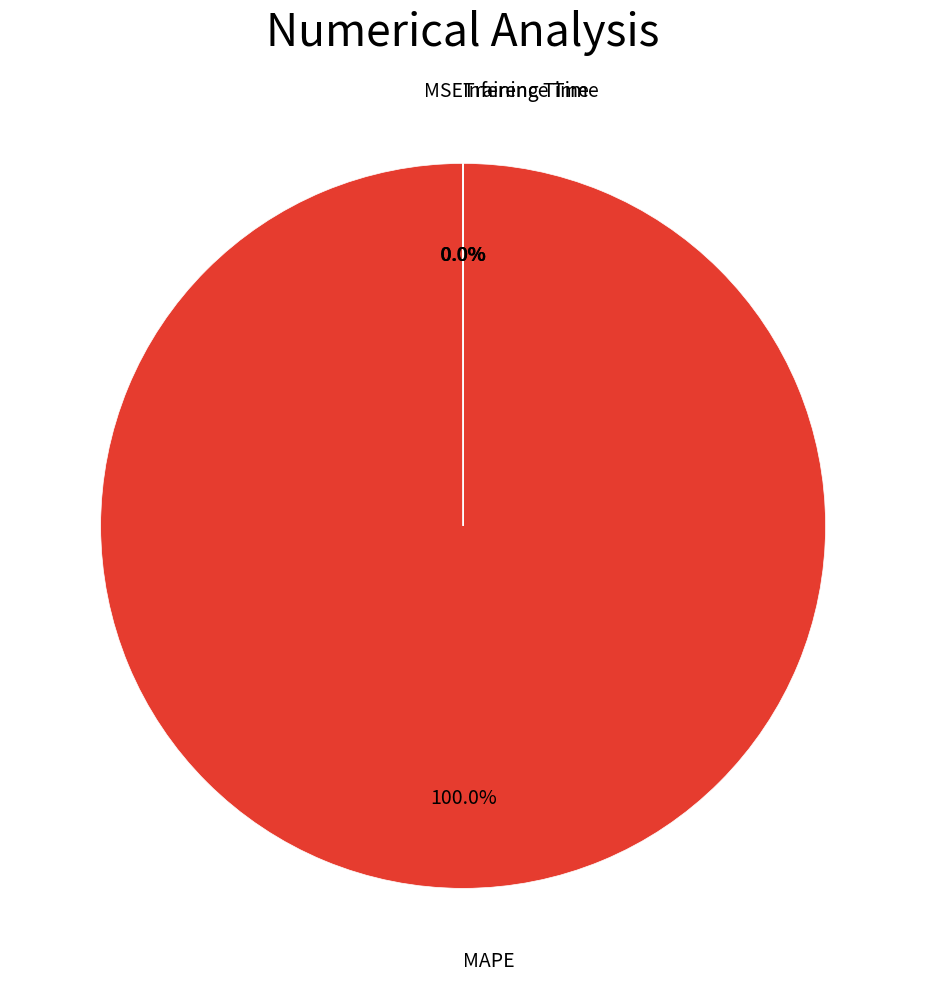

Does MAPE represent more than half of the total?

Yes